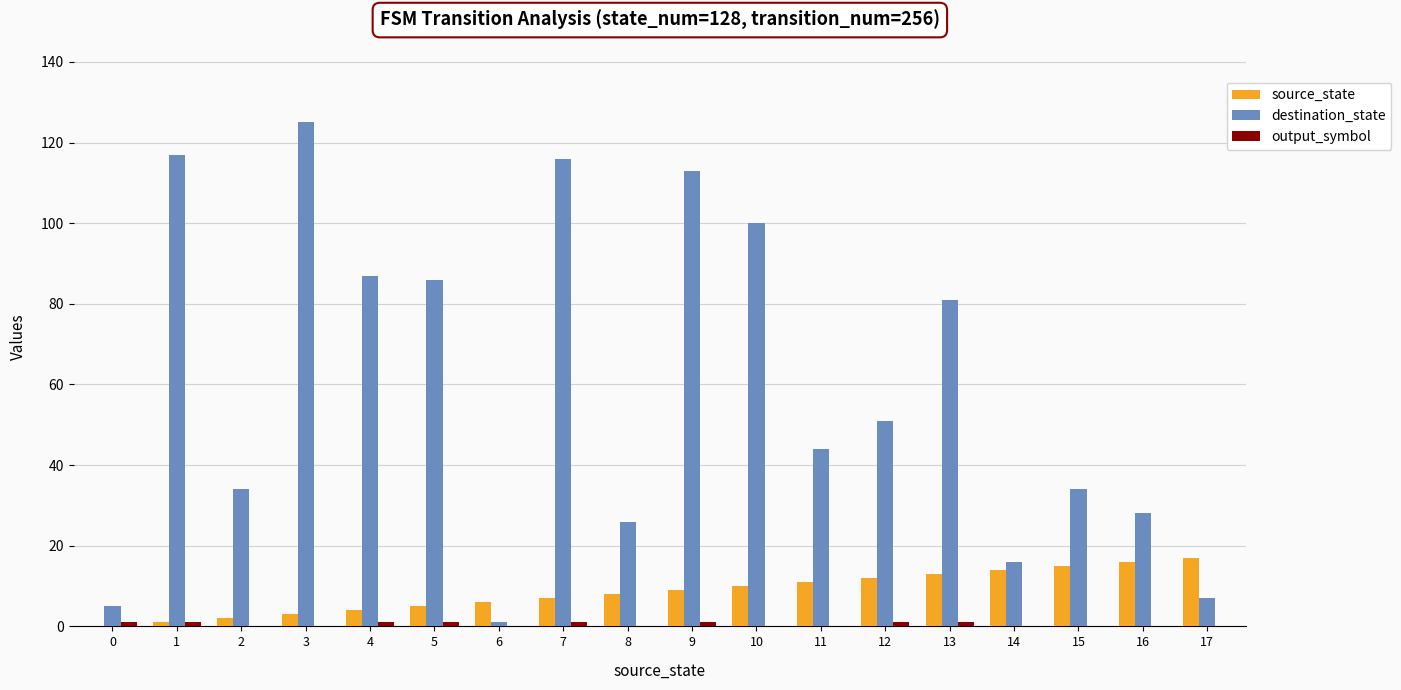

Which series changed the most between 6 and 15?

destination_state